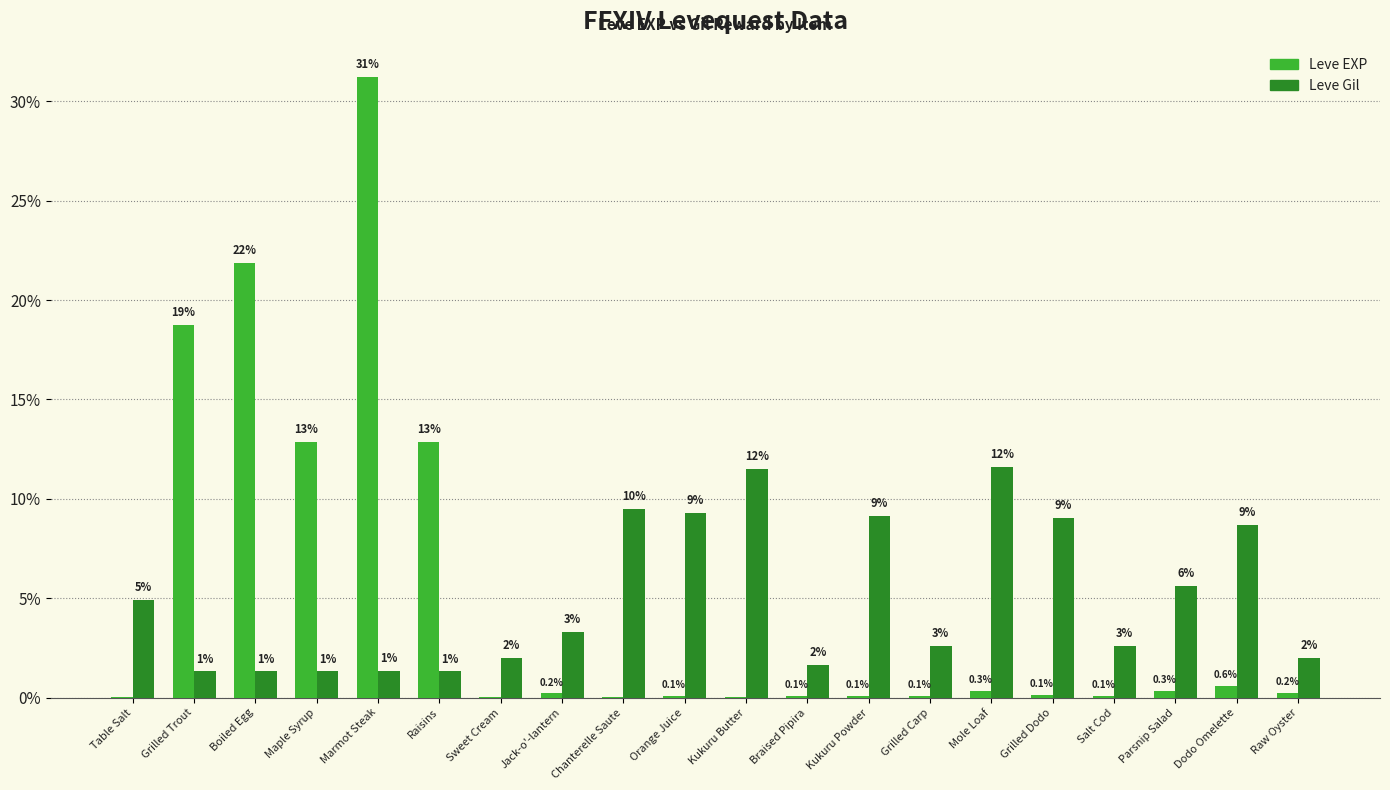

Which series has the widest spread of values?

Leve EXP